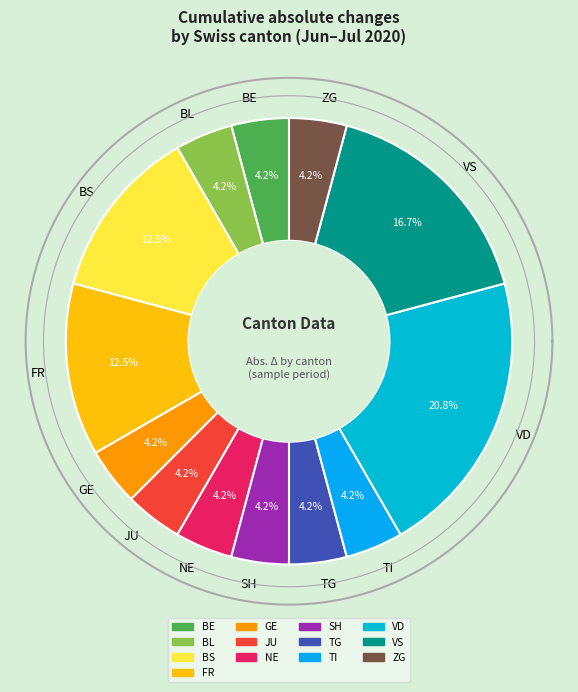

How much of the chart is everything except 2020-06-02?

100.0%